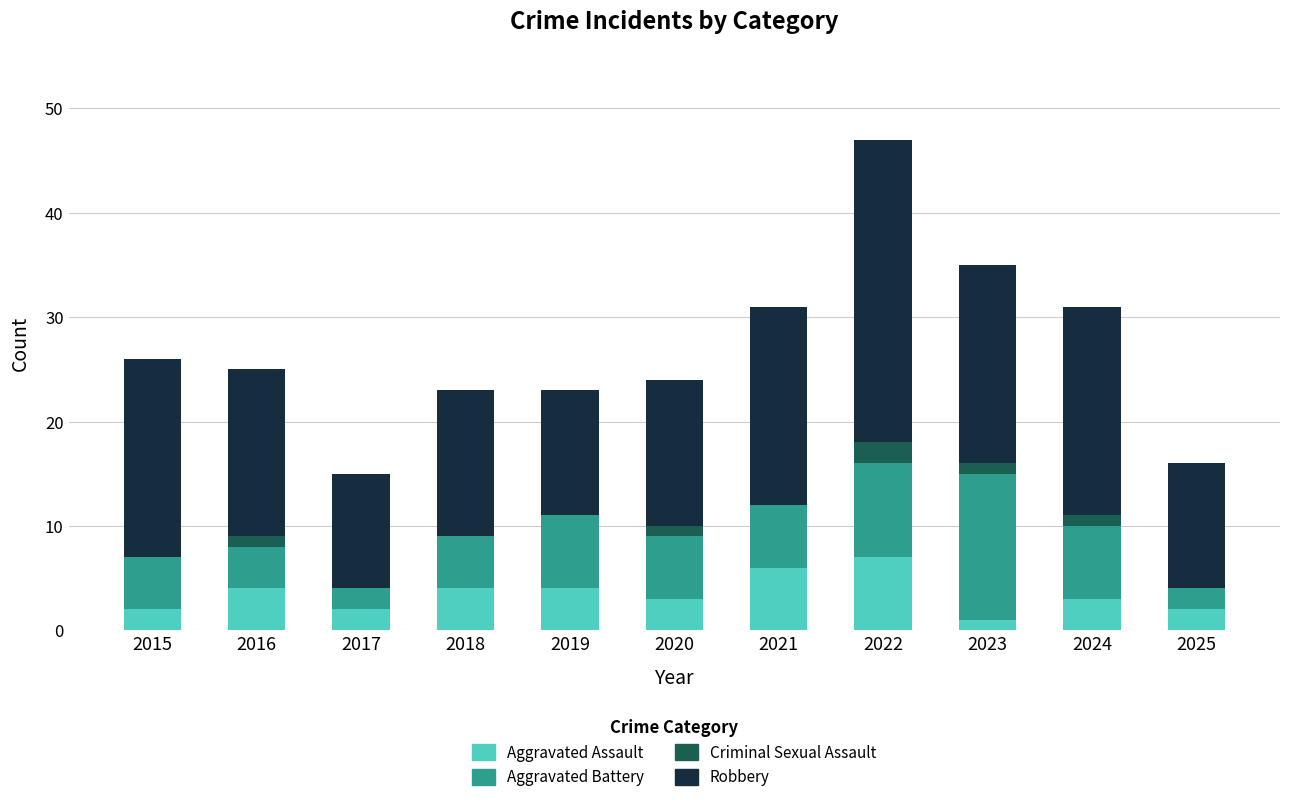

What is the maximum value for Aggravated Assault?

7